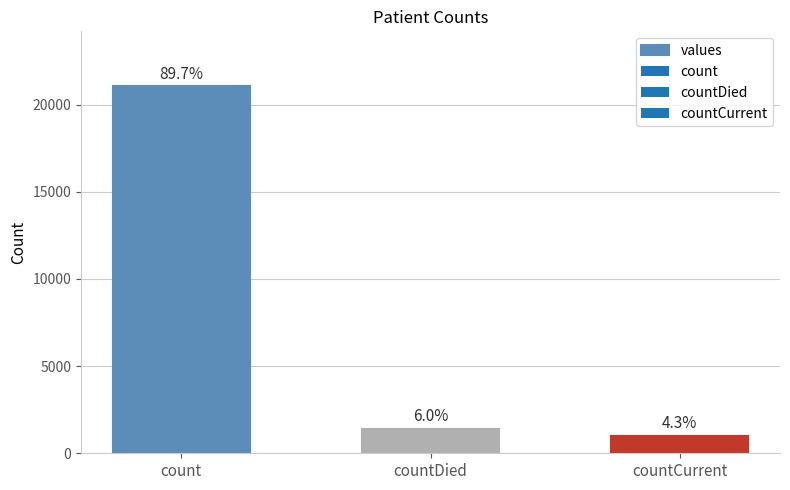

Rank the categories by value from highest to lowest.

count, countDied, countCurrent